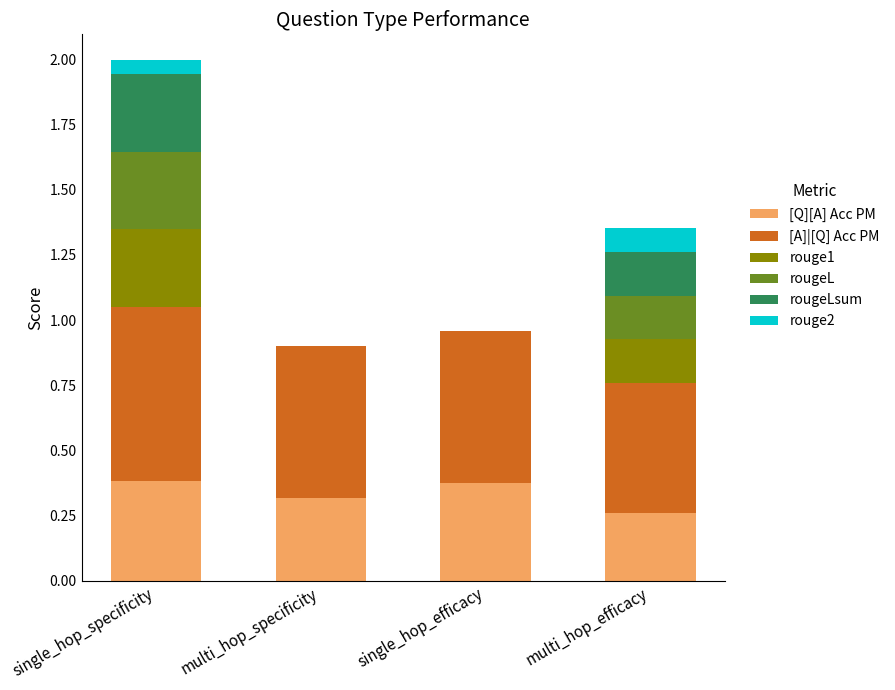

At which category is the sum across all series the highest?

single_hop_specificity